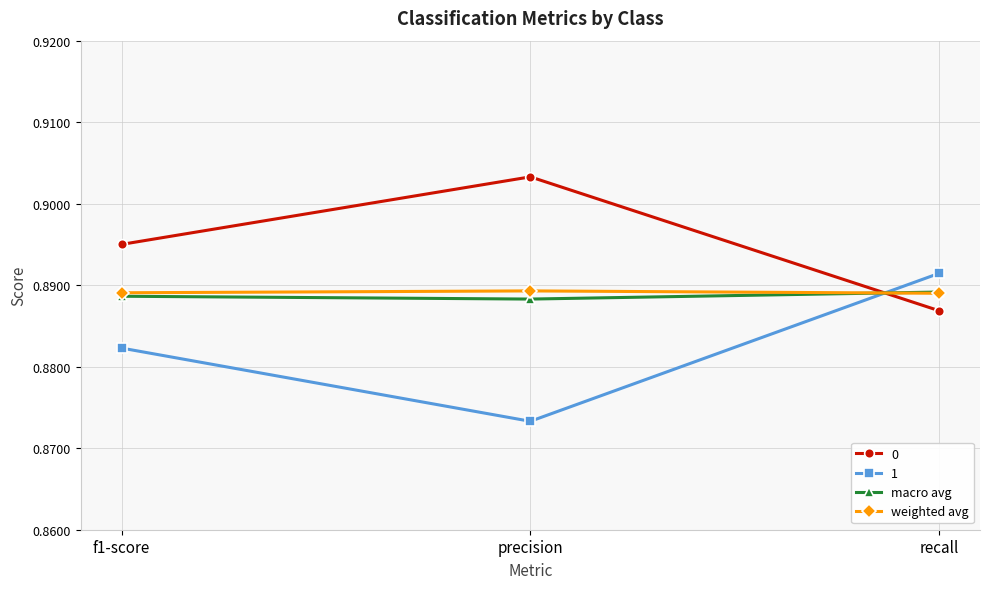

At which label does macro avg reach its peak?

recall